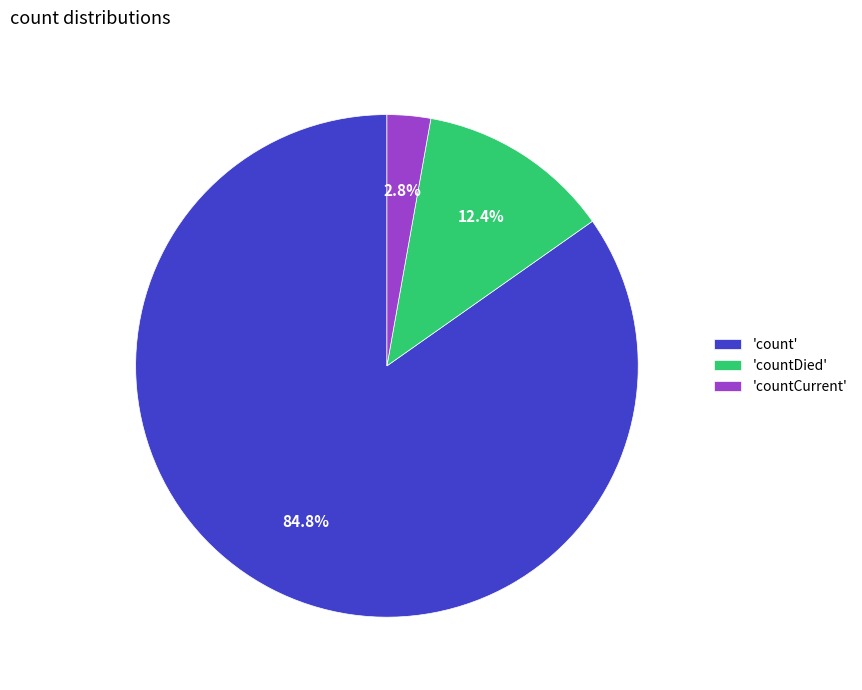

What percentage is NOT represented by 'count'?

15.2%